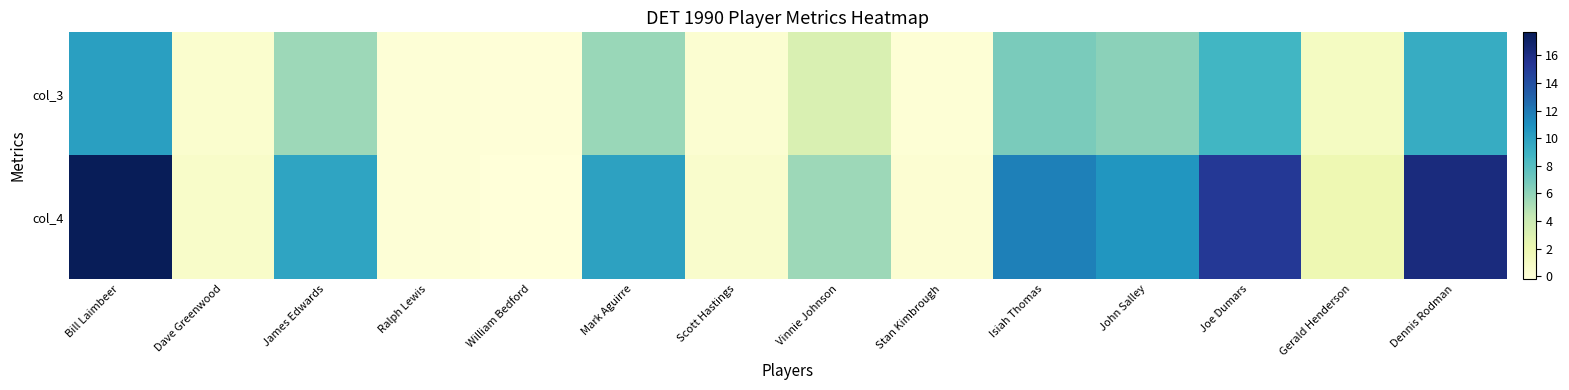

List the series in order of their overall mean, lowest first.

col_3, col_4